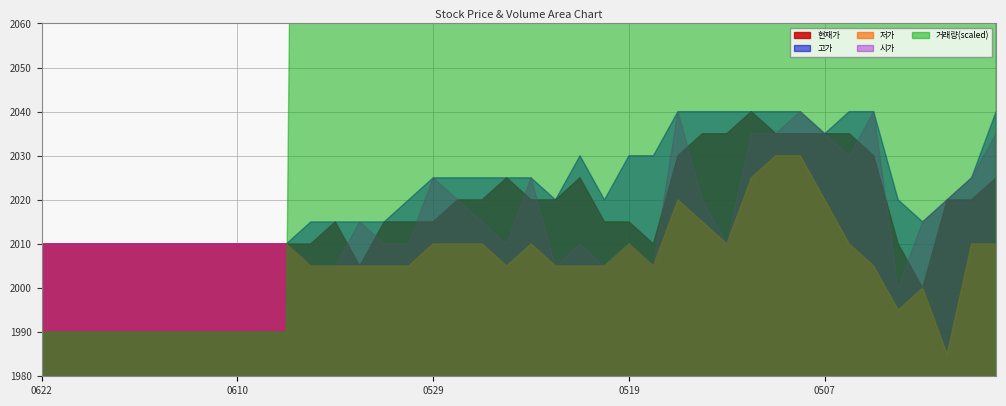

What is the value of the 저가 point at the 20th from the left?

2005